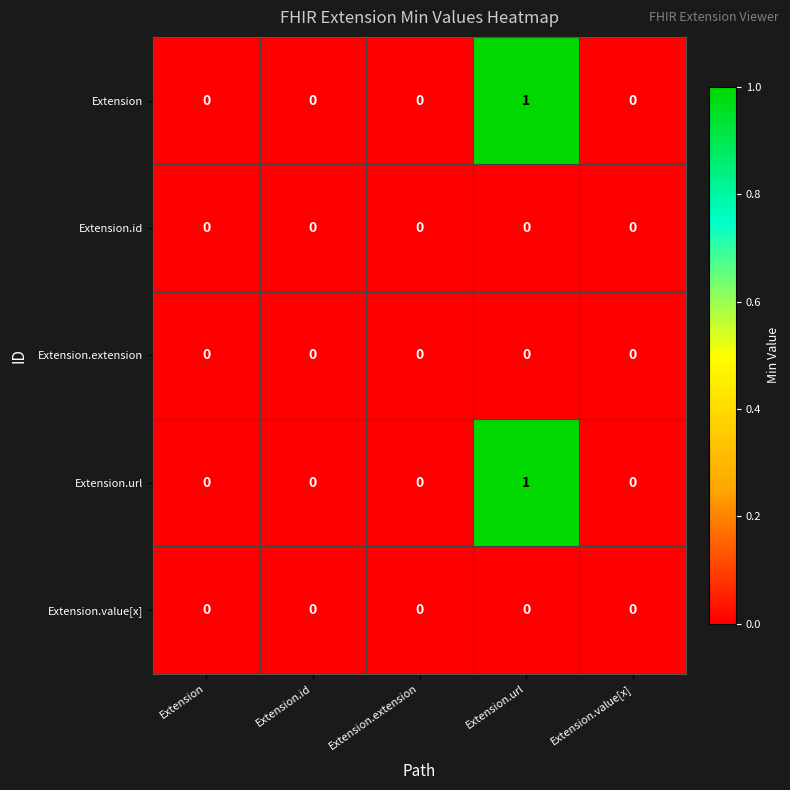

At which category is the sum across all series the highest?

Extension.url